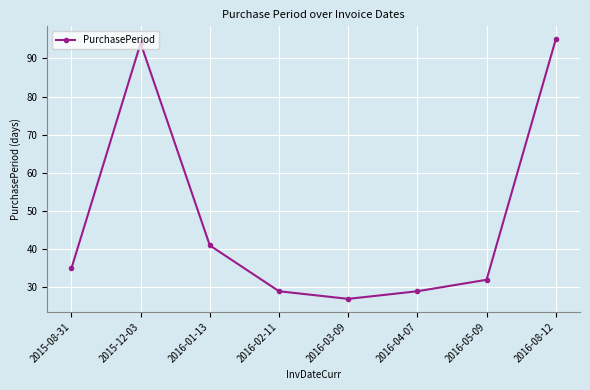

At which category does the data reach its first local peak?

2015-12-03